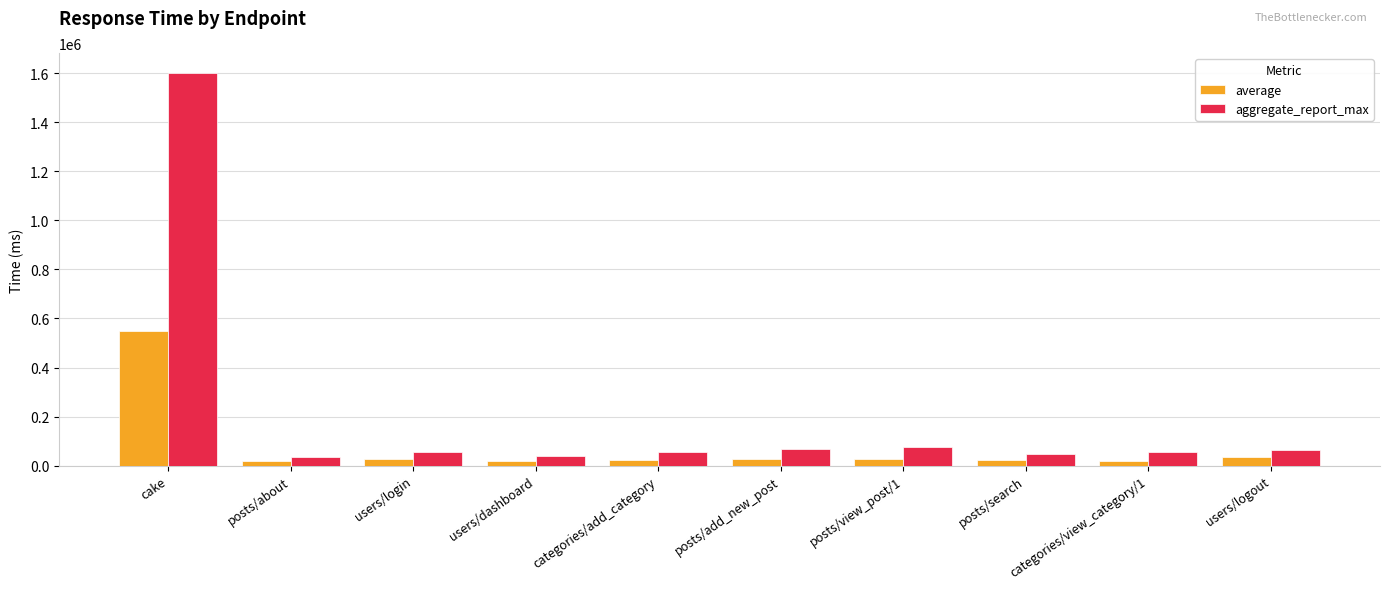

What is the spread (max minus min) of values at posts/search?

24014